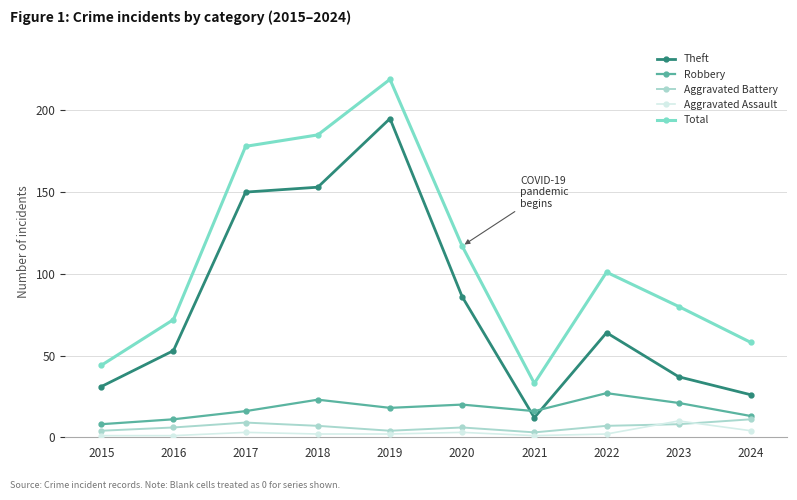

What are all the series names shown in the legend?

Theft, Robbery, Aggravated Battery, Aggravated Assault, Total